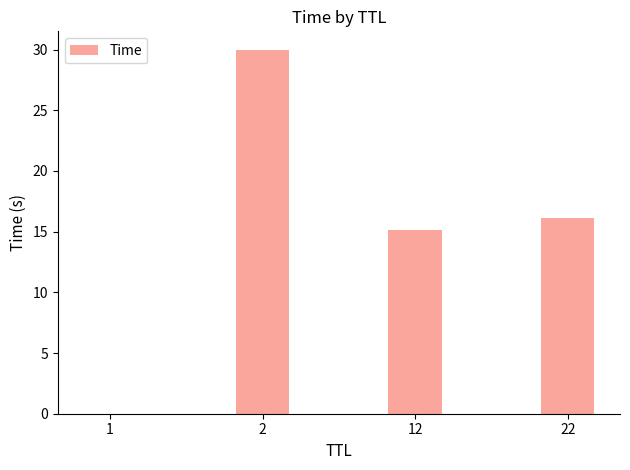

What is the greatest value displayed?

30.0